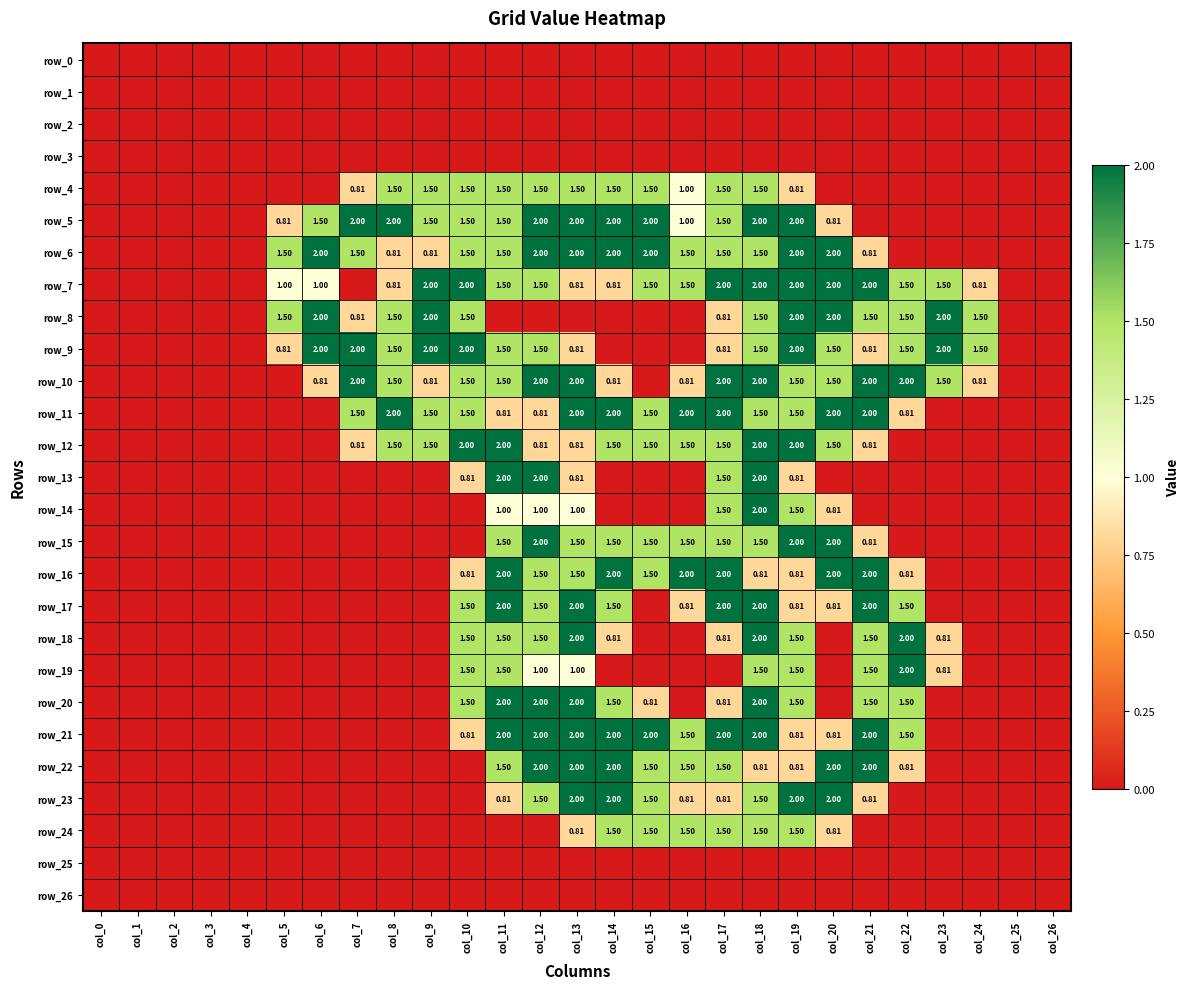

What is the total value across all series at col_14?

25.4